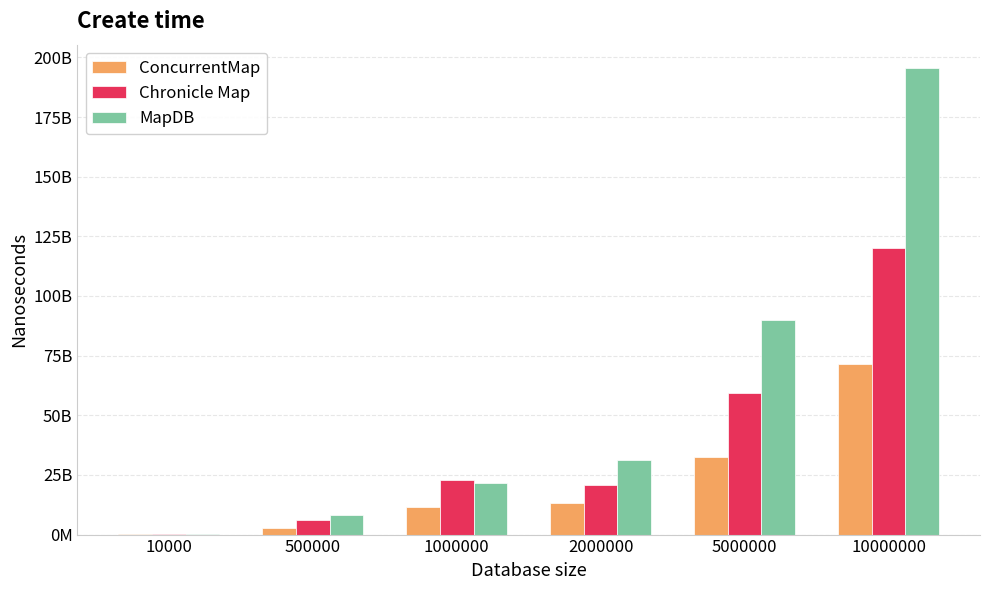

True or false: MapDB has a value of 158137266 at 10000.

True